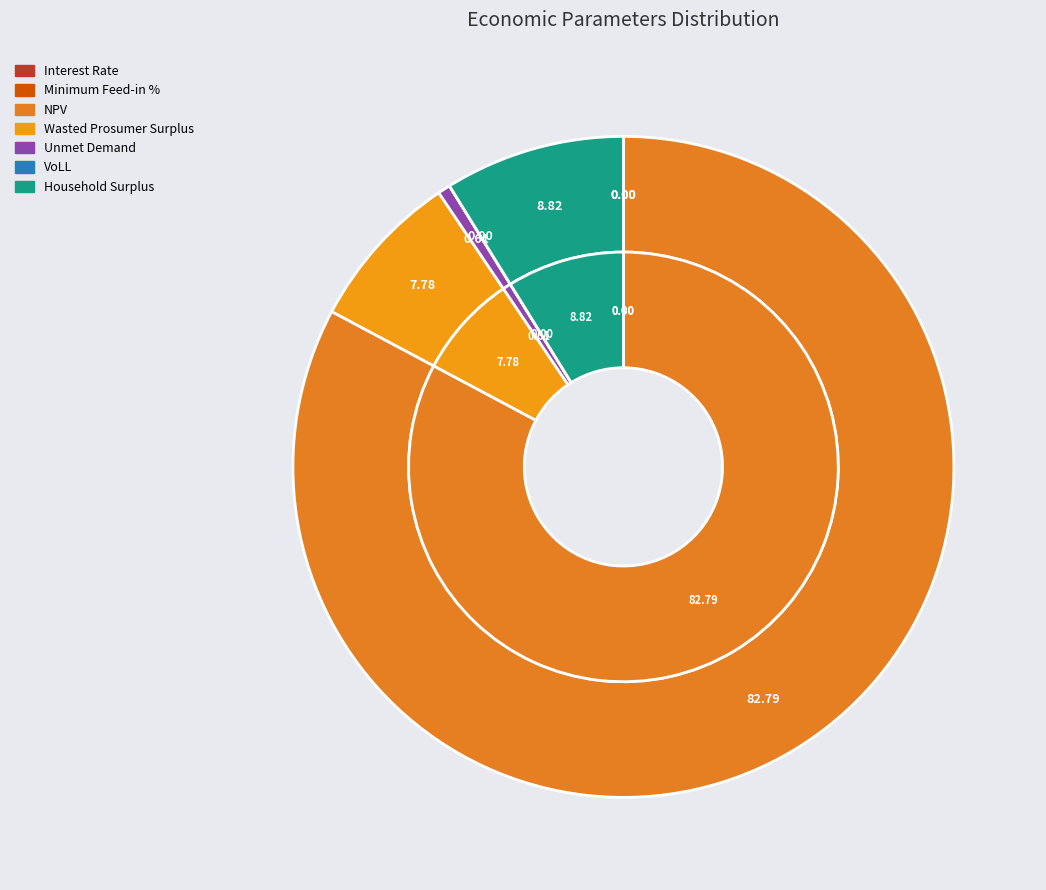

What is the largest slice in the pie chart?

NPV